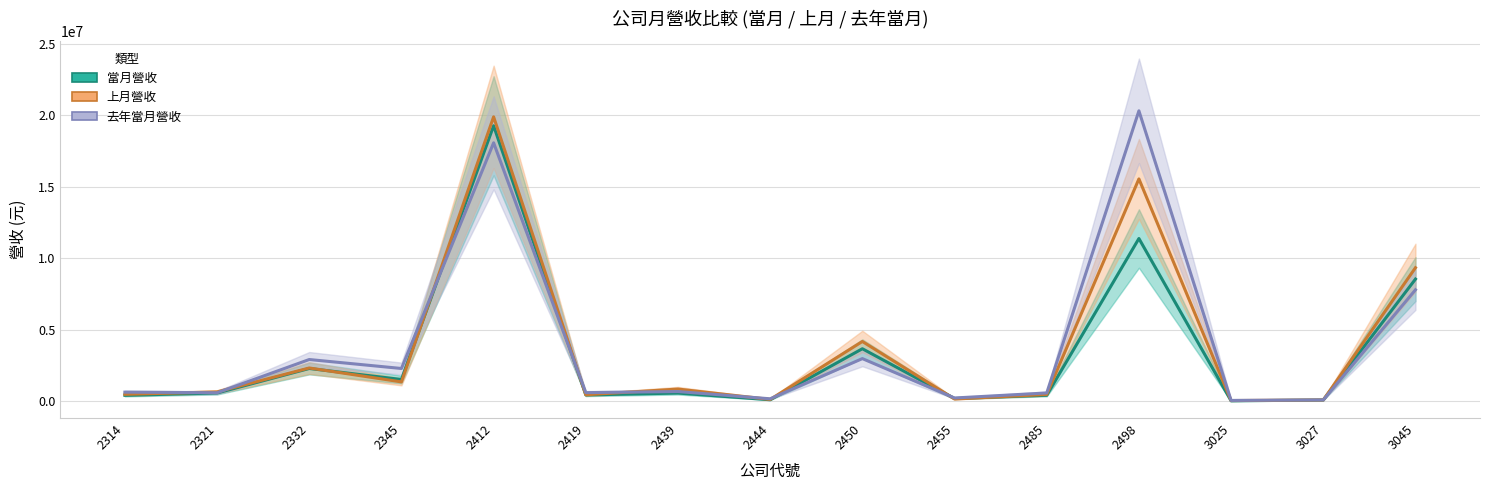

Is it true that 當月營收 equals 2341264 at 2345?

False